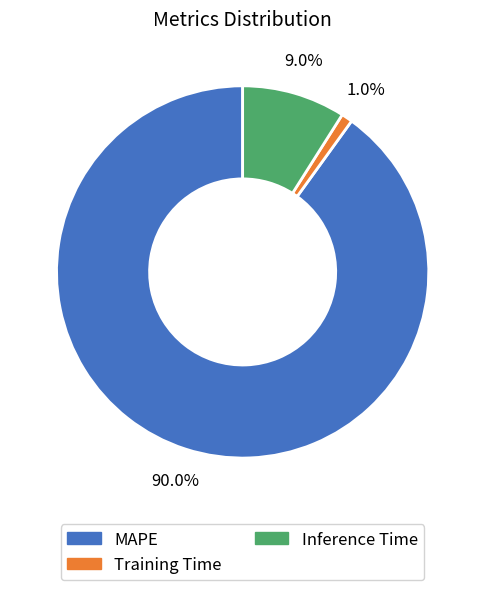

Rank the categories by value from highest to lowest.

MAPE, Inference Time, Training Time